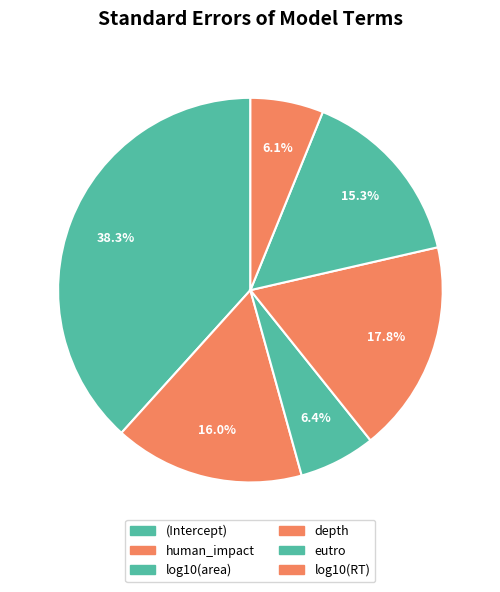

What portion of the pie excludes depth?

82.2%